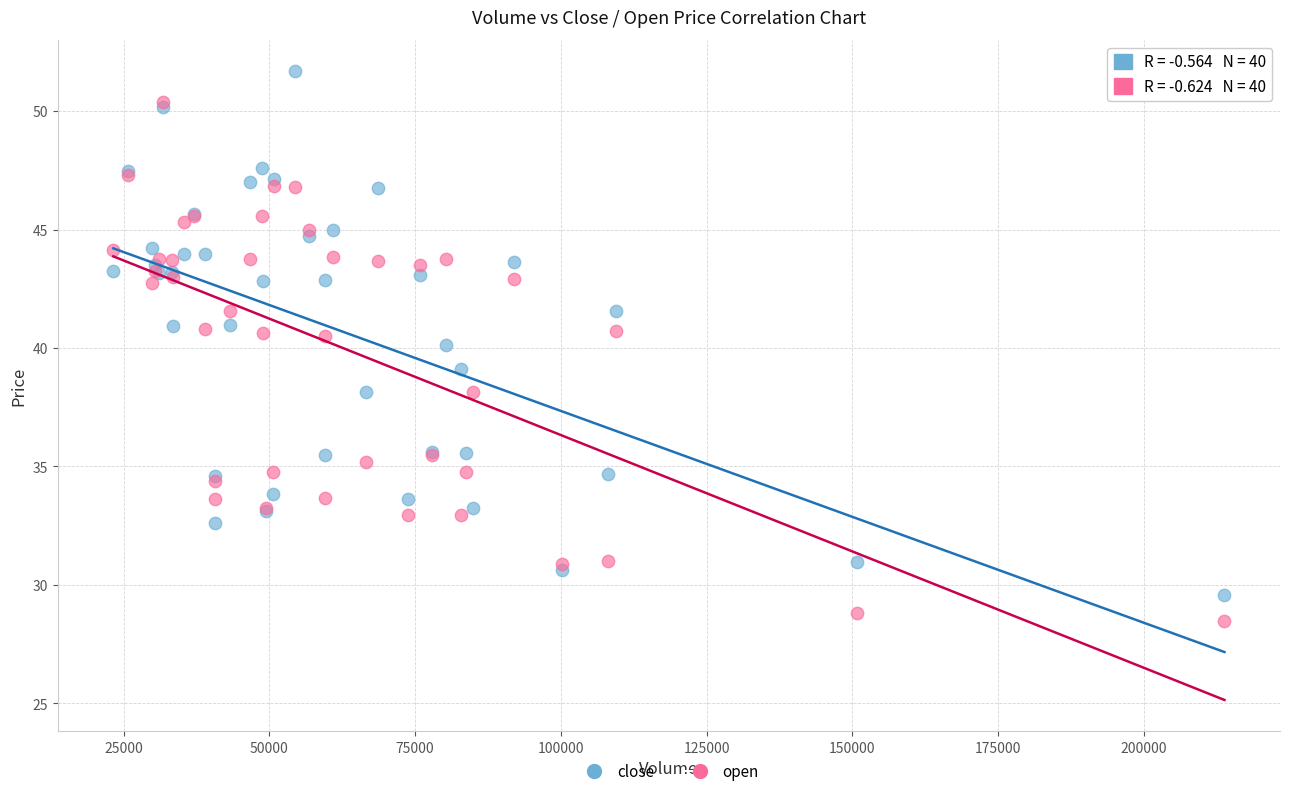

What are all the series names shown in the legend?

close, open